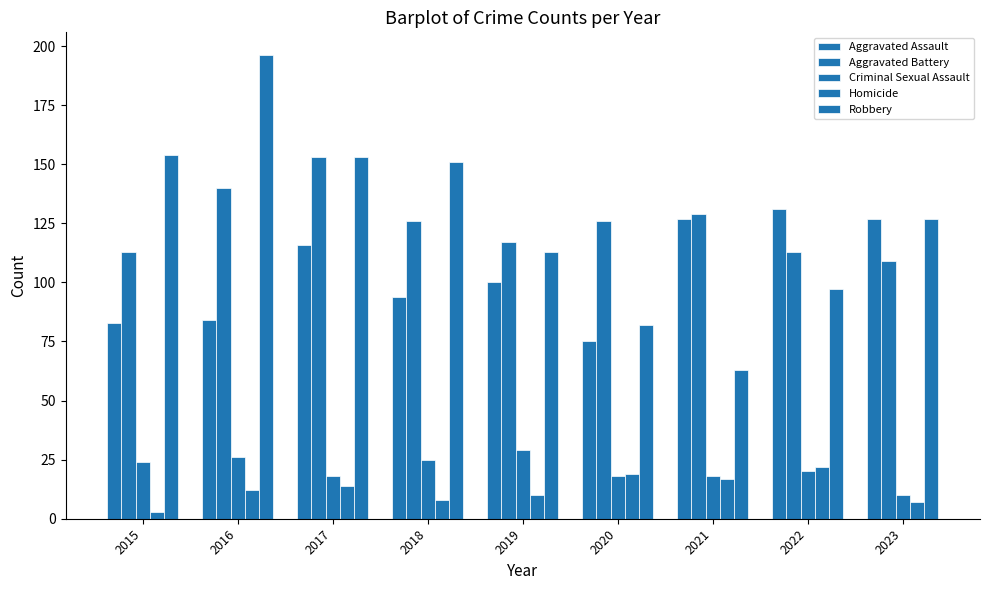

Does the chart contain any negative values?

No